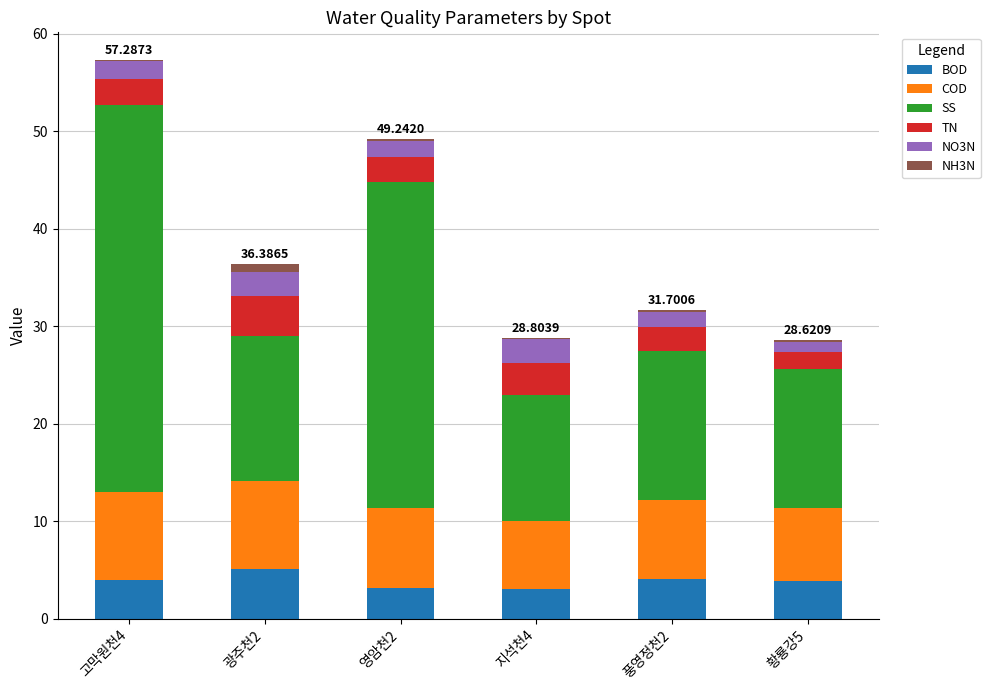

What are all the series names shown in the legend?

BOD, COD, SS, TN, NO3N, NH3N